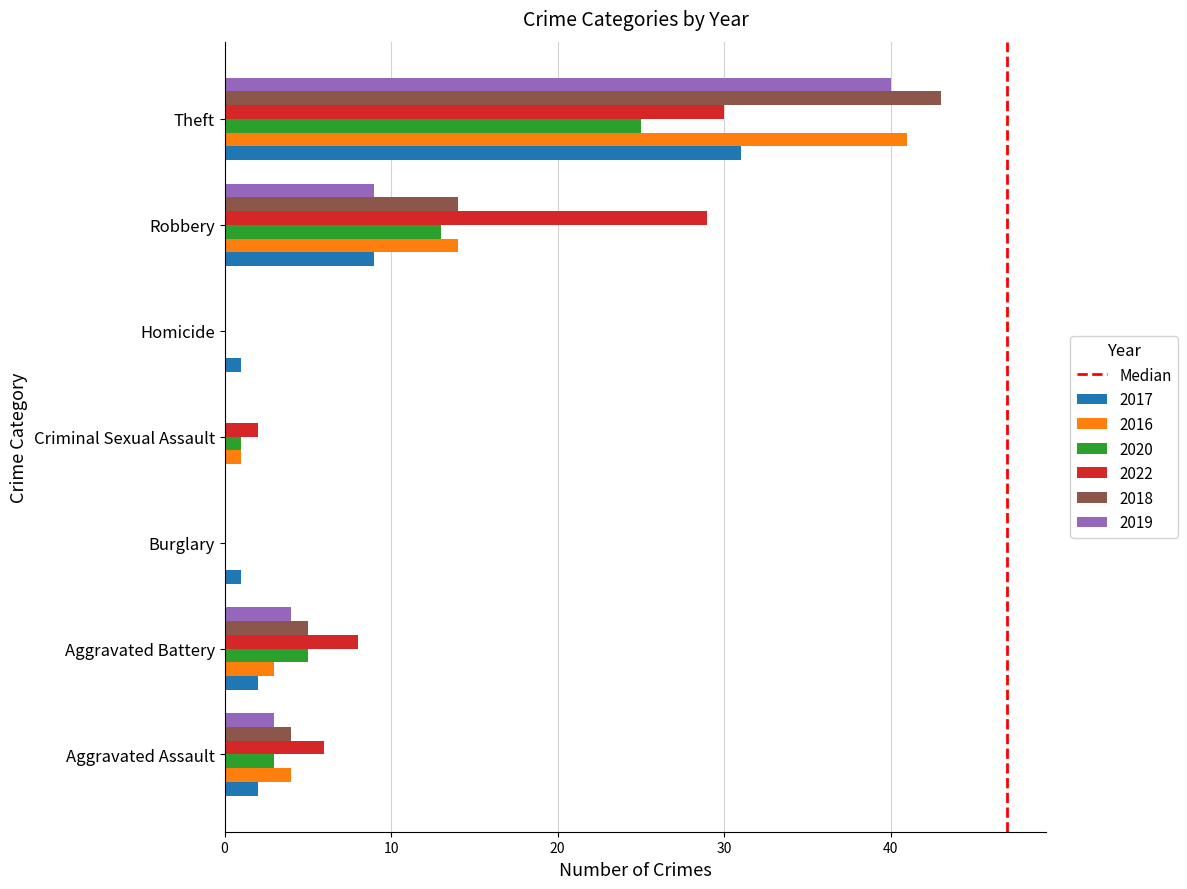

The value of 2018 at Burglary is 0. True or false?

True